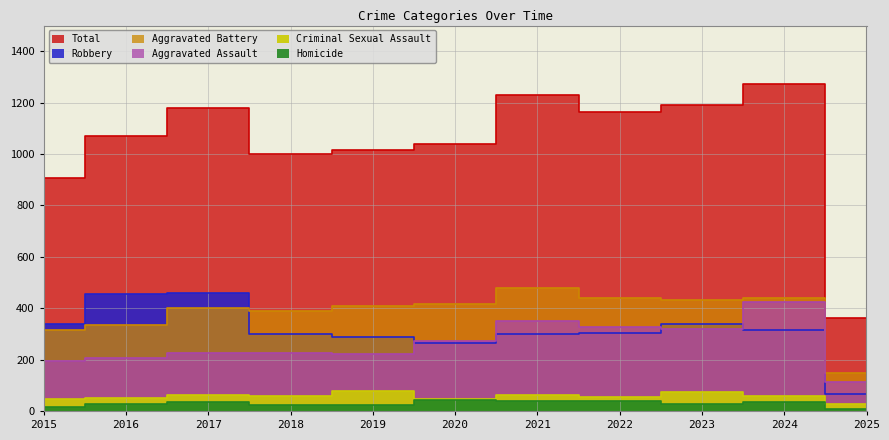

Rank the categories by Aggravated Battery value from highest to lowest.

2021, 2022, 2024, 2023, 2020, 2019, 2017, 2018, 2016, 2015, 2025